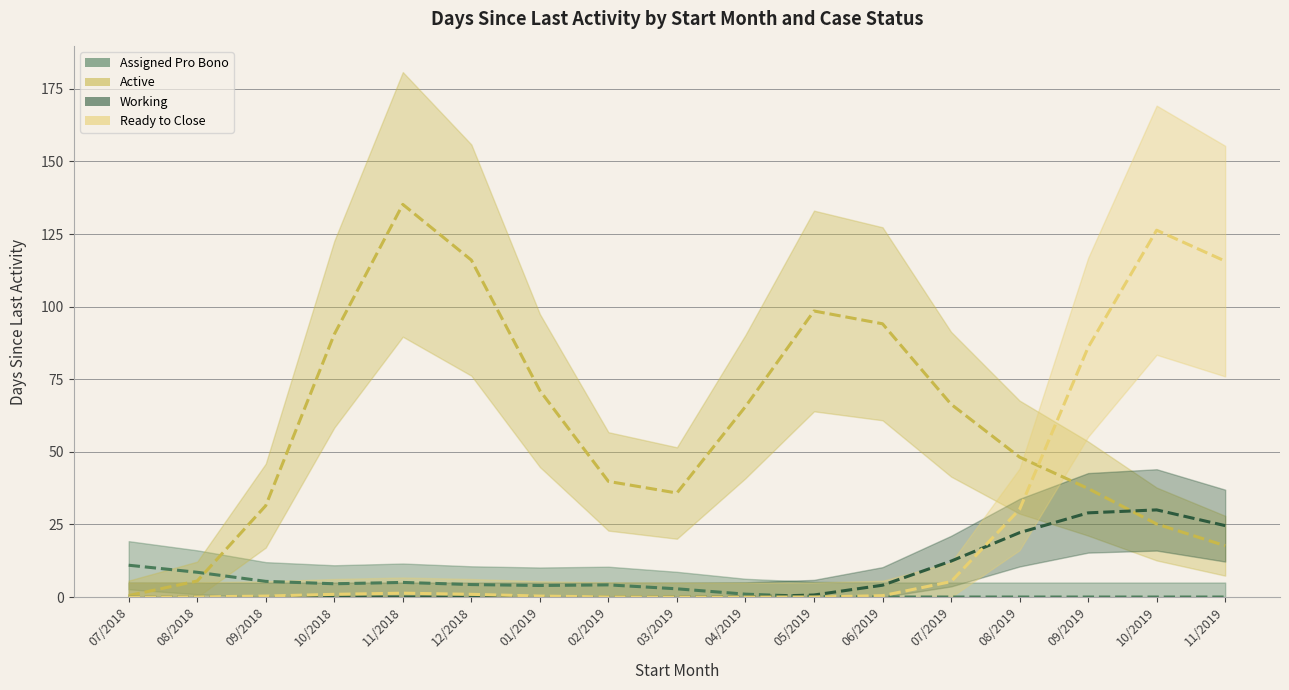

What is the label of the 14th point from the right?

10/2018